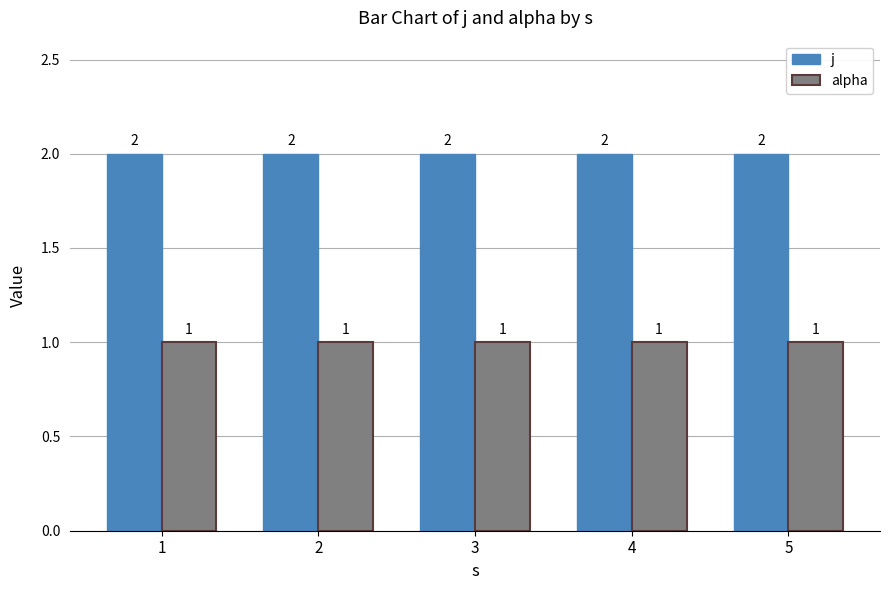

The value of alpha at 1 is 1. True or false?

True